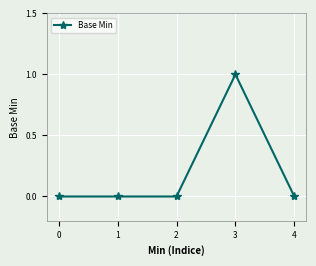

Reading right to left, transcribe all the data shown in this chart.

0	1	0	0	0